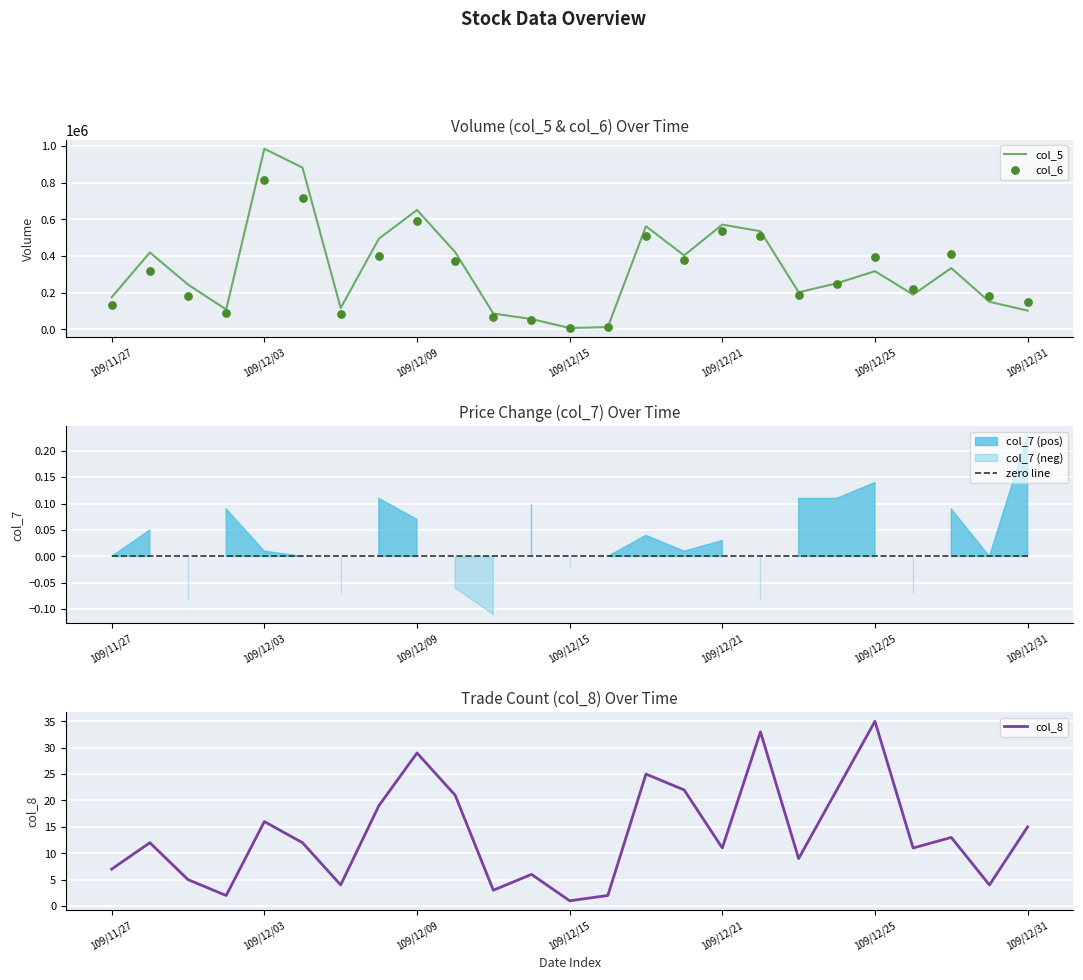

Which series has the largest total across all categories?

col_5